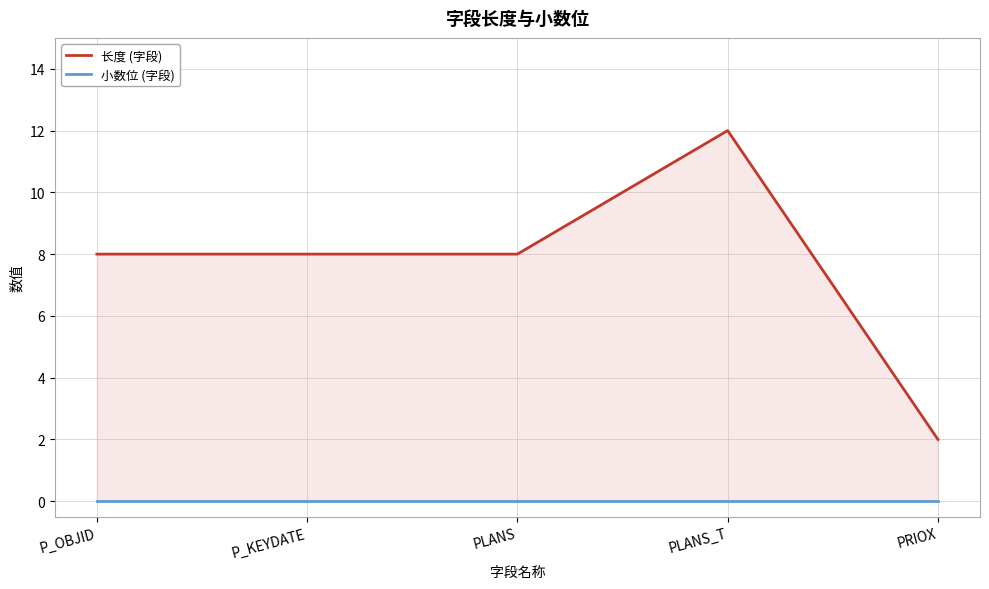

Which category has the highest value across all series?

PLANS_T